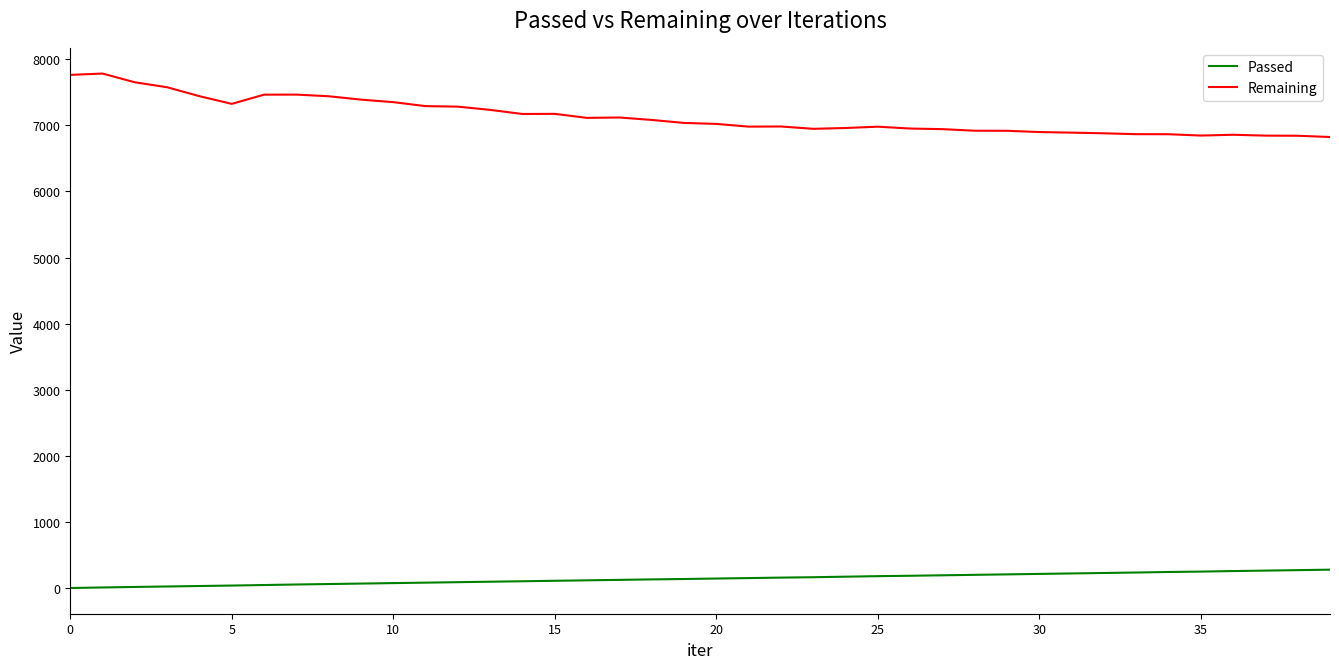

True or false: Remaining and Passed intersect in this chart.

False